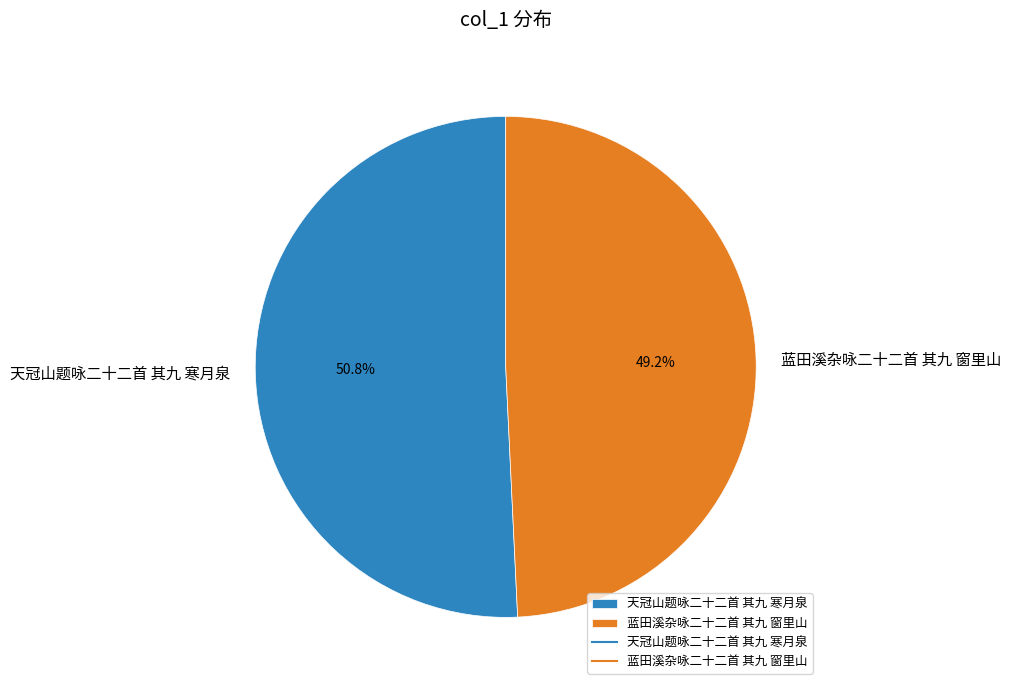

Which slice is the largest?

天冠山题咏二十二首 其九 寒月泉